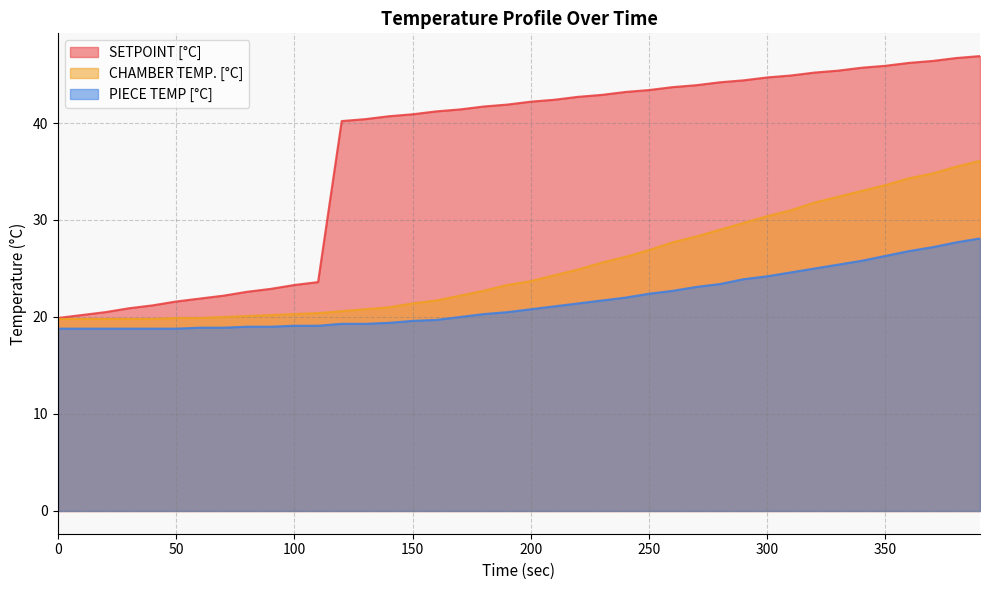

Reading left to right, extract all data points from this chart.

SETPOINT [°C]: 19.9	20.2	20.5	20.9	21.2	21.6	21.9	22.2	22.6	22.9	23.3	23.6	40.2	40.4	40.7	40.9	41.2	41.4	41.7	41.9	42.2	42.4	42.7	42.9	43.2	43.4	43.7	43.9	44.2	44.4	44.7	44.9	45.2	45.4	45.7	45.9	46.2	46.4	46.7	46.9
CHAMBER TEMP. [°C]: 19.8	19.8	19.8	19.8	19.8	19.9	19.9	20.0	20.1	20.2	20.3	20.4	20.6	20.8	21.0	21.4	21.7	22.2	22.7	23.3	23.7	24.3	24.9	25.6	26.2	26.9	27.7	28.3	29.0	29.7	30.4	31.0	31.8	32.4	33.0	33.6	34.3	34.8	35.5	36.1
PIECE TEMP [°C]: 18.8	18.8	18.8	18.8	18.8	18.8	18.9	18.9	19.0	19.0	19.1	19.1	19.3	19.3	19.4	19.6	19.7	20.0	20.3	20.5	20.8	21.1	21.4	21.7	22.0	22.4	22.7	23.1	23.4	23.9	24.2	24.6	25.0	25.4	25.8	26.3	26.8	27.2	27.7	28.1